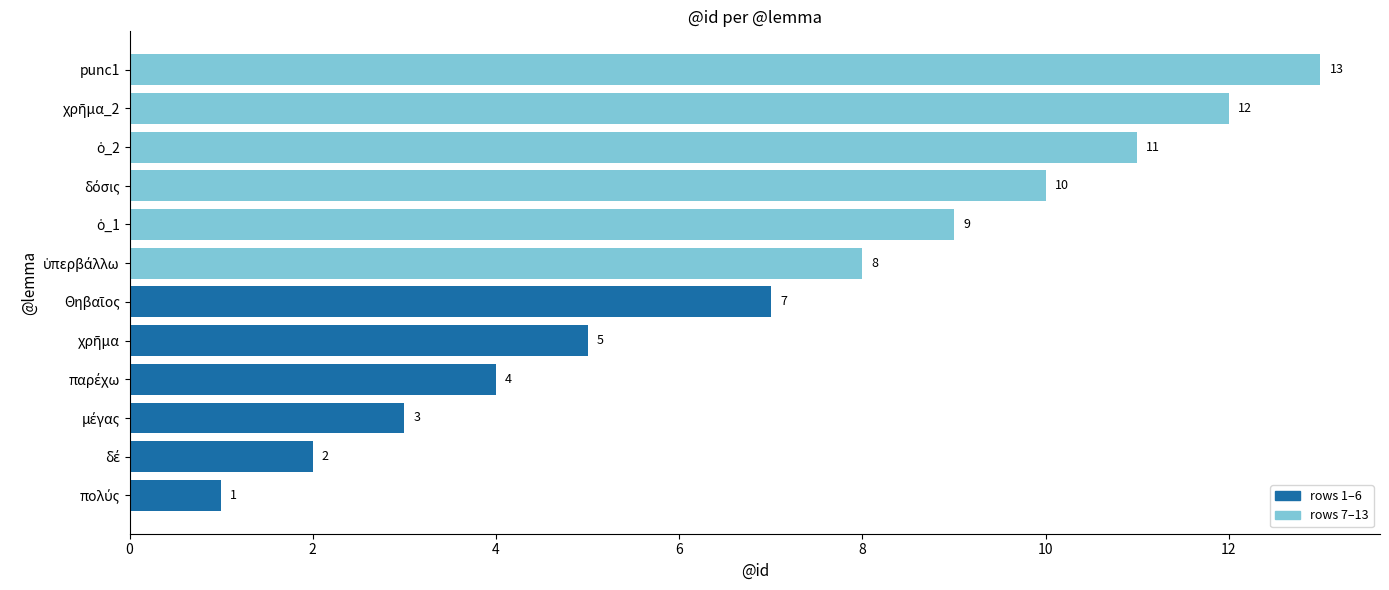

What is the minimum value shown in the chart?

1